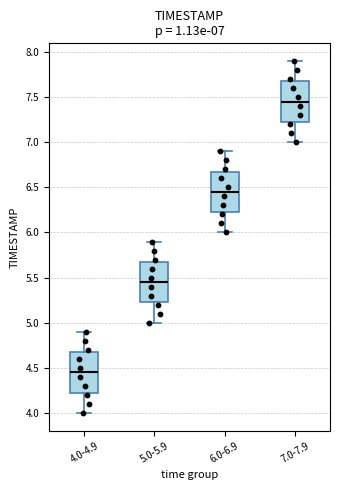

Which box has the lowest median line?

4.0-4.9